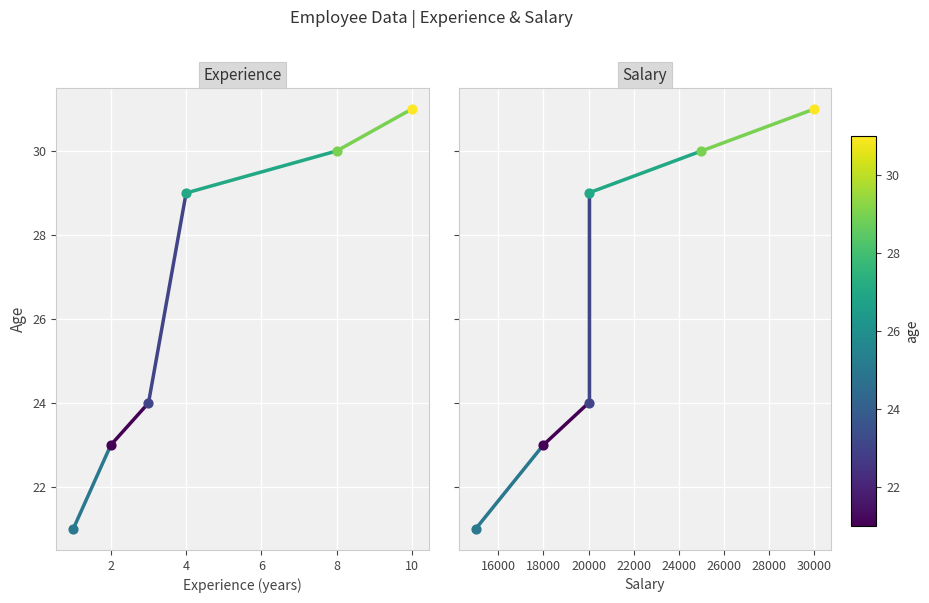

Which series has the largest total across all categories?

Experience